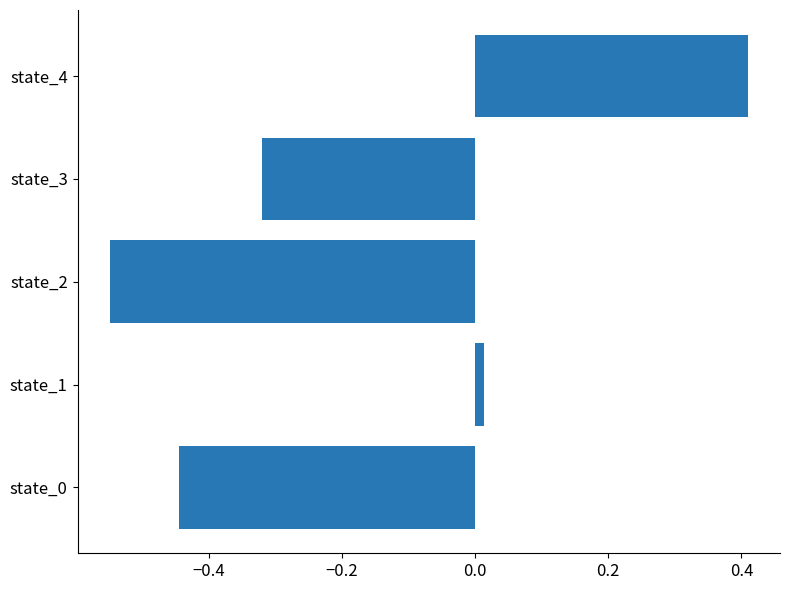

True or false: the data shows -0.1 at state_2.

False